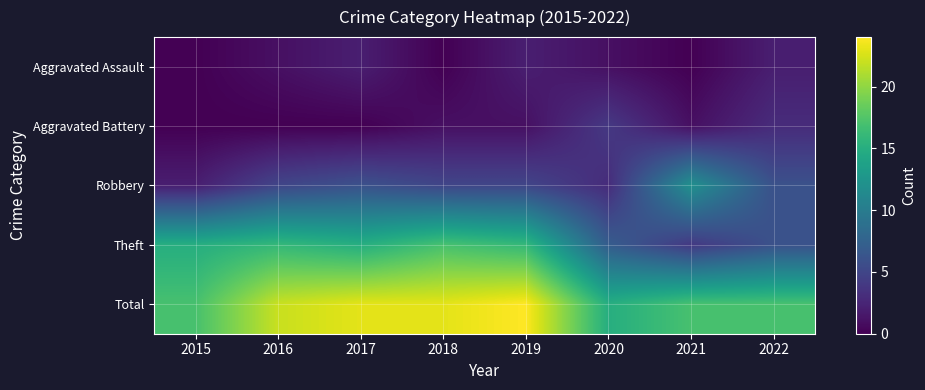

Reading left to right, what are all the values shown in this chart?

Aggravated Assault: 2015=0	2016=1	2017=2	2018=0	2019=2	2020=1	2021=0	2022=2
Aggravated Battery: 2015=0	2016=0	2017=0	2018=1	2019=1	2020=4	2021=1	2022=3
Robbery: 2015=2	2016=5	2017=6	2018=5	2019=5	2020=3	2021=12	2022=6
Theft: 2015=15	2016=16	2017=15	2018=17	2019=16	2020=7	2021=4	2022=6
Total: 2015=17	2016=22	2017=23	2018=23	2019=24	2020=15	2021=17	2022=17